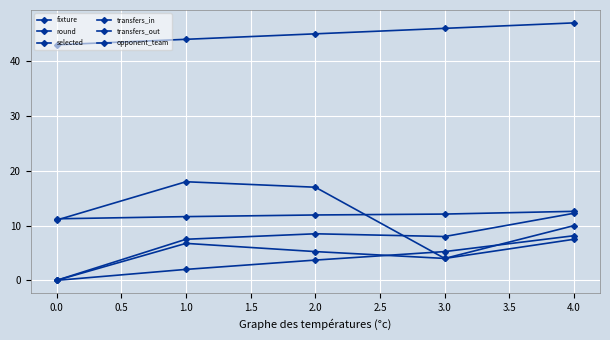

Does the chart have visible grid lines?

Yes